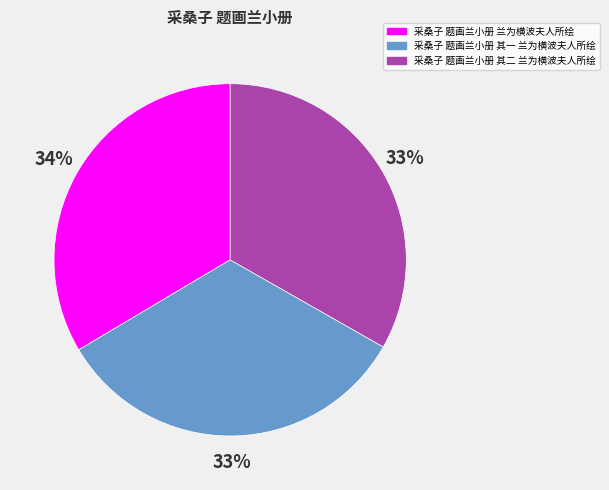

Approximately how many times larger is the value at 采桑子 题画兰小册 兰为横波夫人所绘 compared to 采桑子 题画兰小册 其二 兰为横波夫人所绘?

1.0